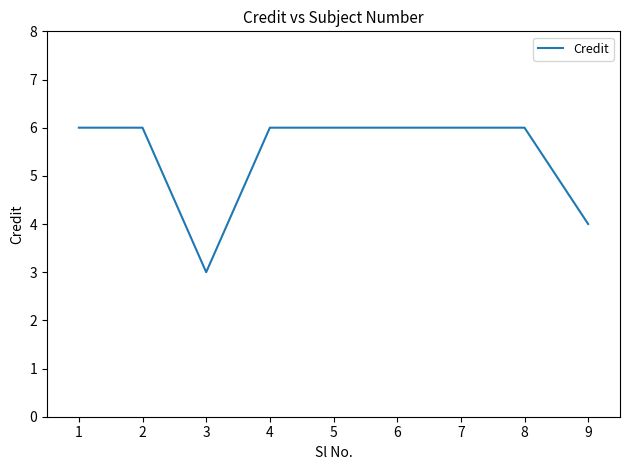

True or false: the data shows 5 at 3.

False